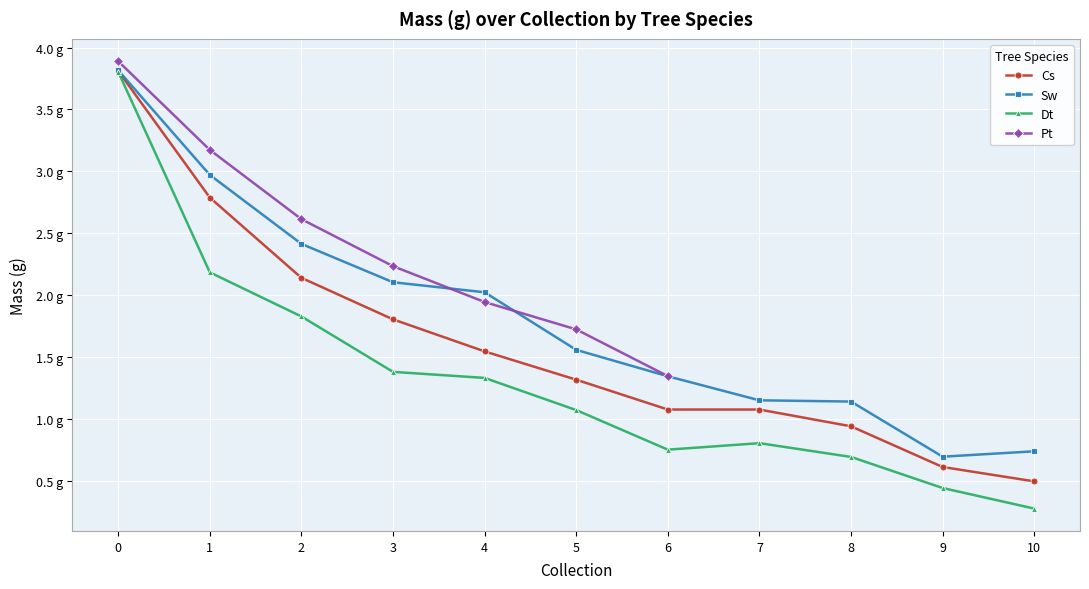

In Dt, how many points are lower than both neighbors (excluding endpoints)?

1